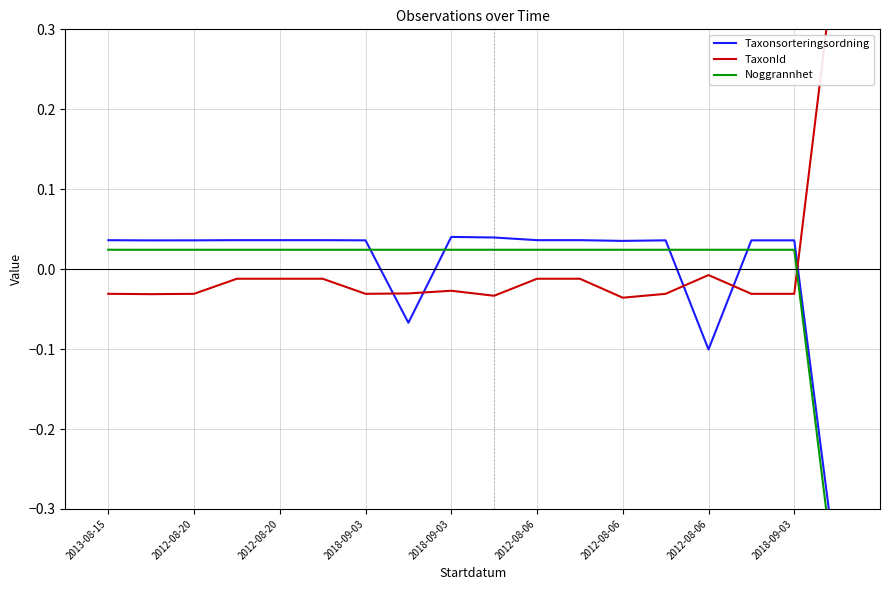

What is the difference between the maximum and minimum values in the Taxonsorteringsordning series?

0.4